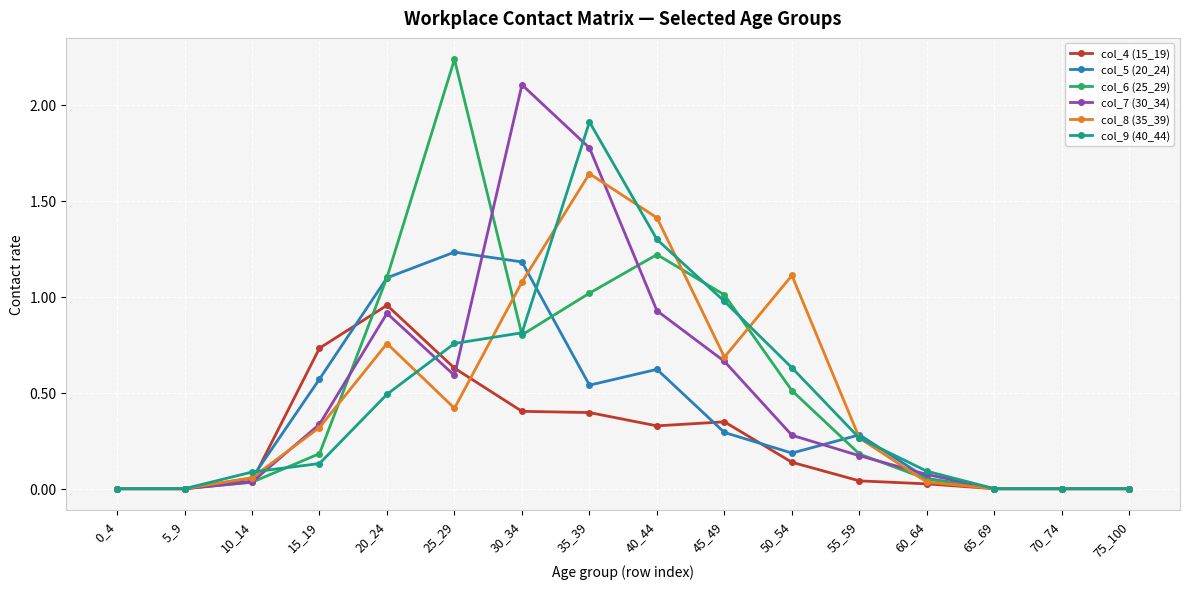

Which series has the widest spread of values?

col_6 (25_29)